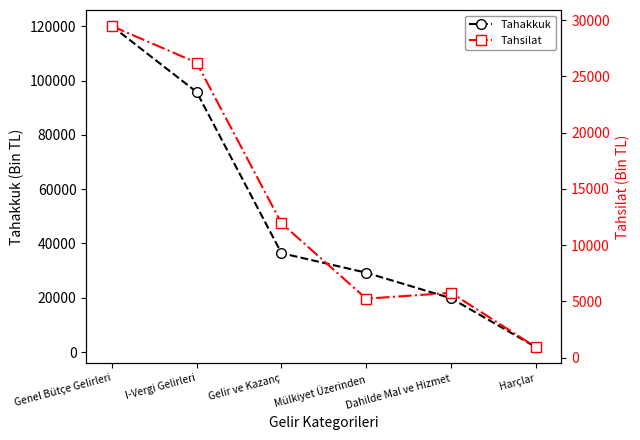

True or false: Tahakkuk has a value of 95826 at I-Vergi Gelirleri.

True